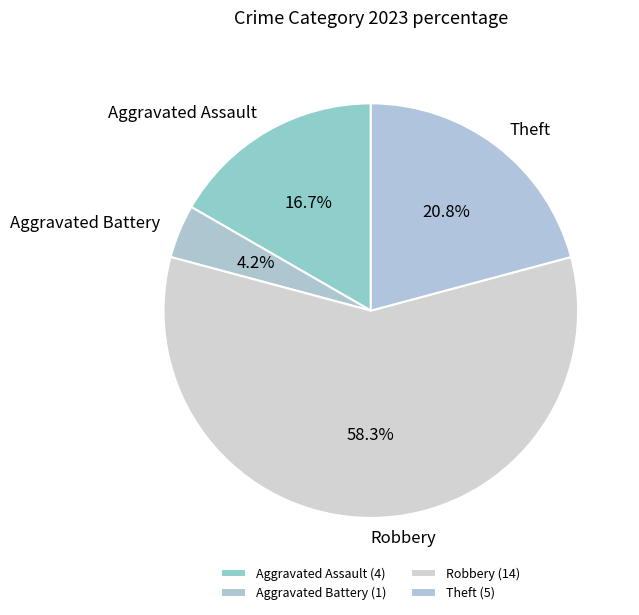

How many slices are in this pie chart?

4